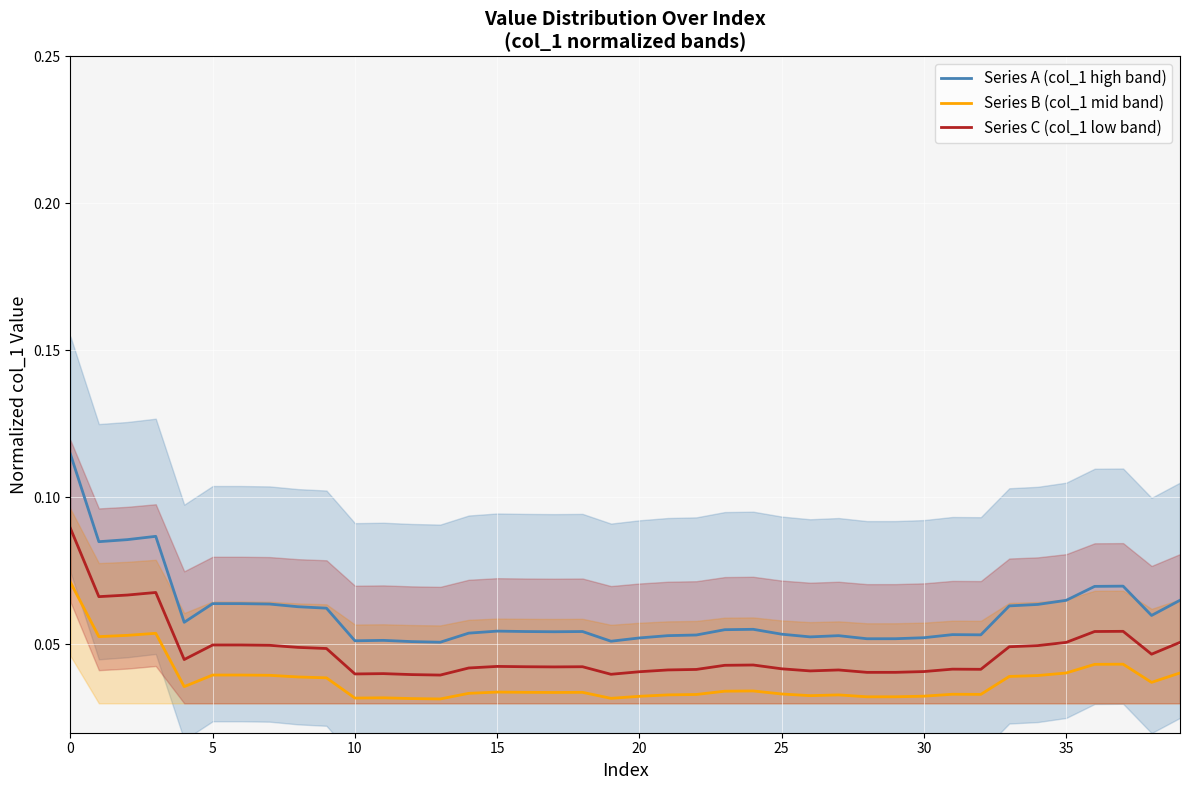

What are all the series names shown in the legend?

Series A (col_1 high band), Series B (col_1 mid band), Series C (col_1 low band)